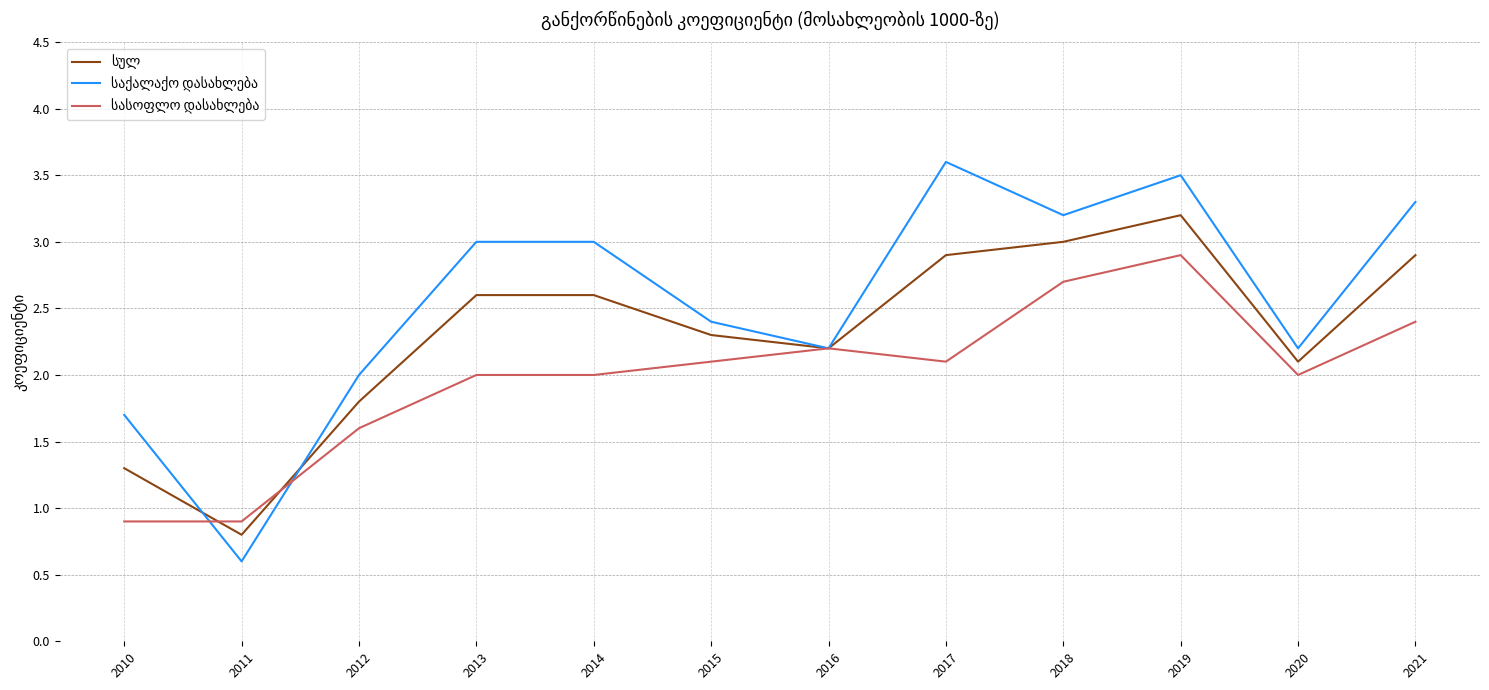

At which category does the chart reach its minimum across all series?

2011